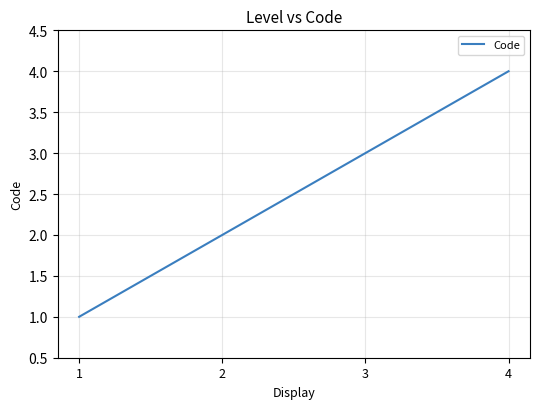

What is the difference between the maximum and second lowest values?

2